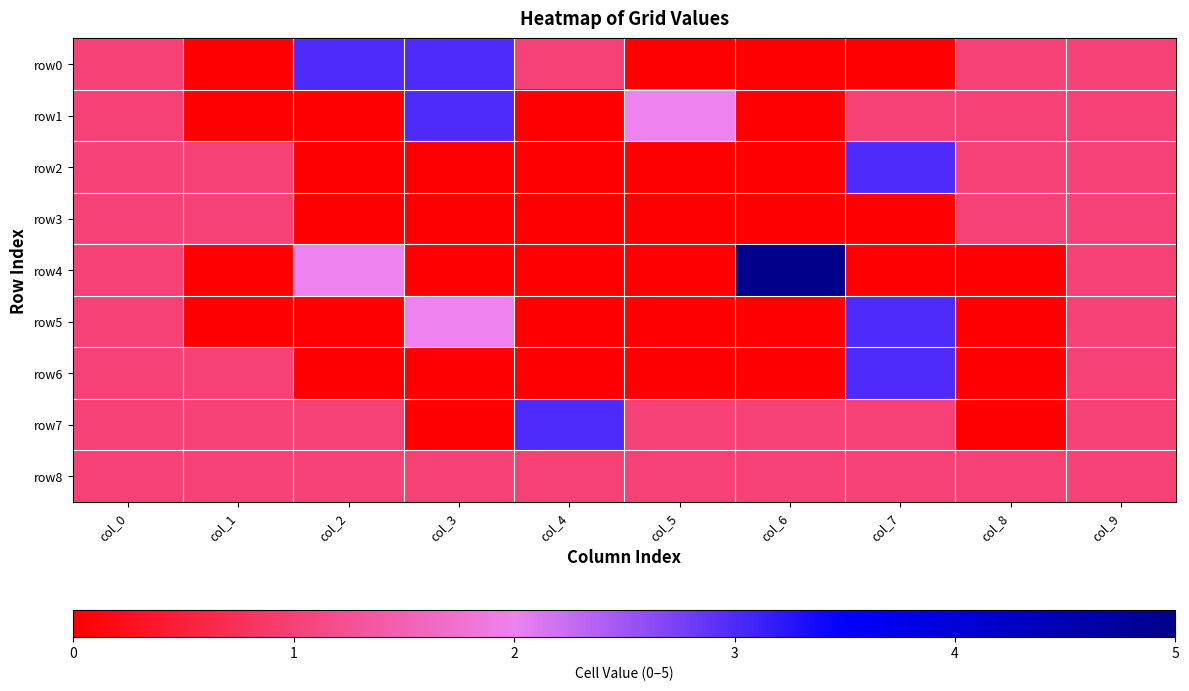

Count the number of categories in the chart.

10